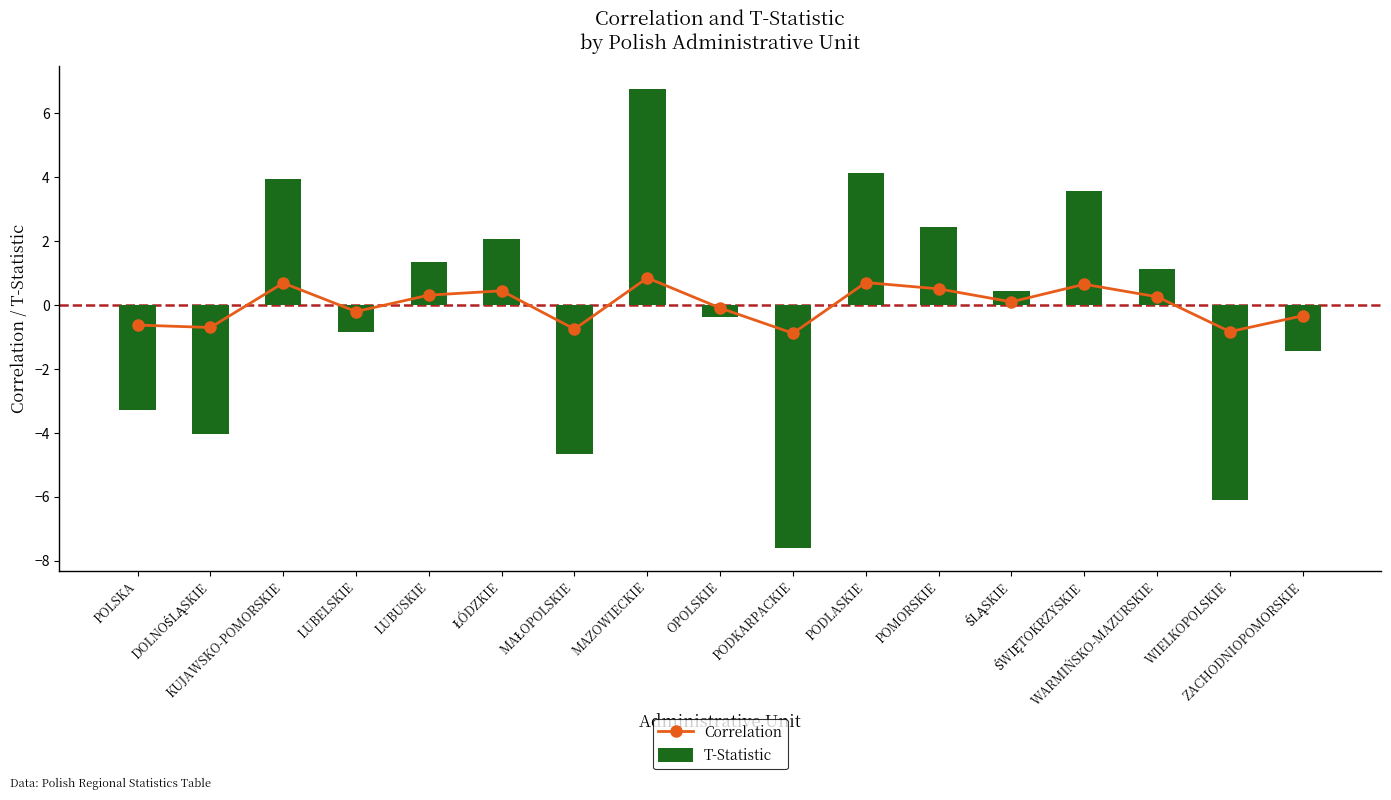

What is the sum of the Correlation values at PODLASKIE and ŚWIĘTOKRZYSKIE?

1.4